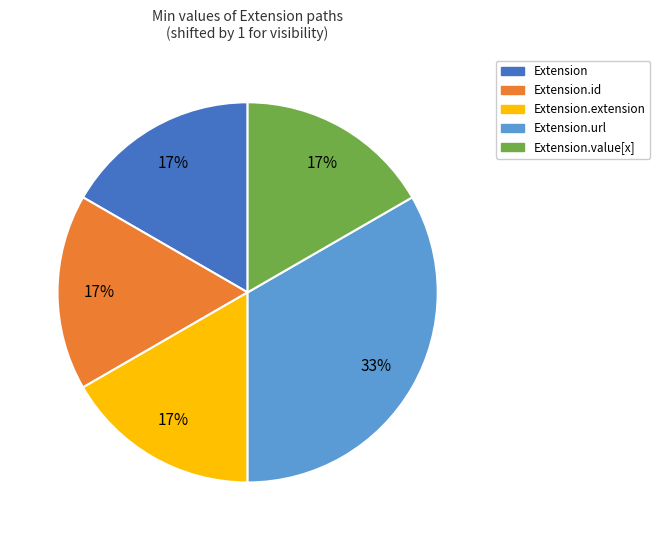

Is there any slice that represents more than half of the pie?

No